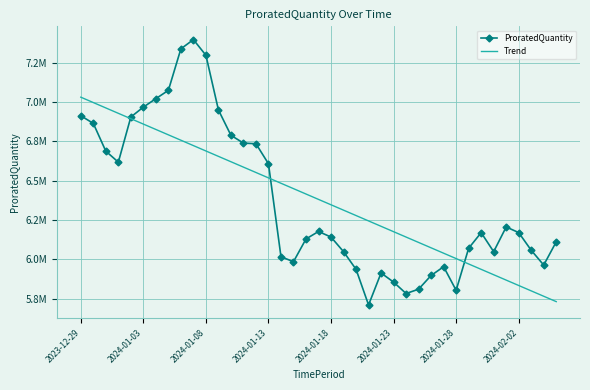

How many times do Trend and ProratedQuantity cross each other?

3